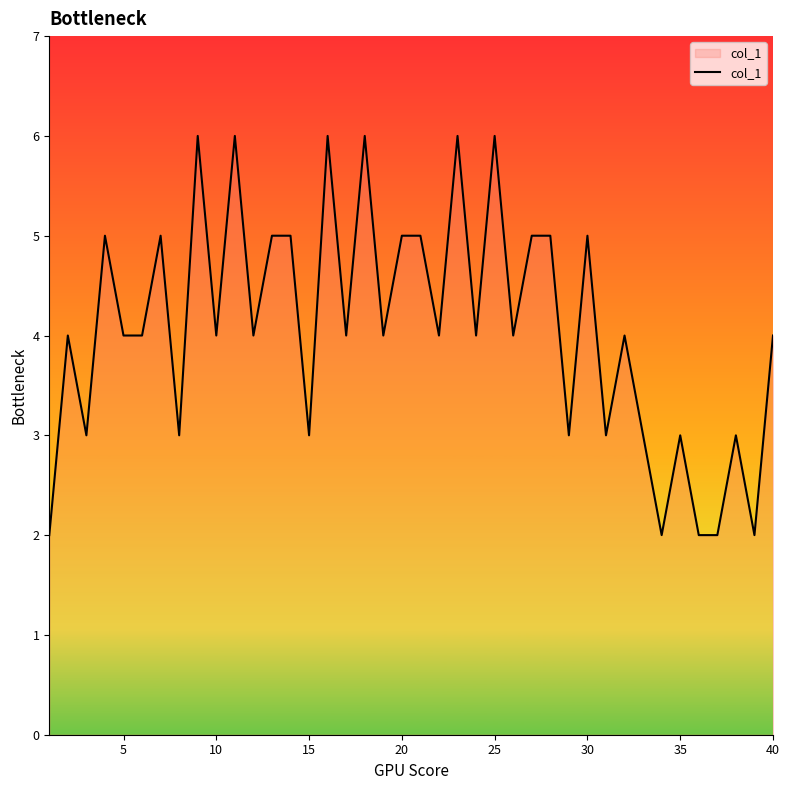

What is the greatest value displayed?

6